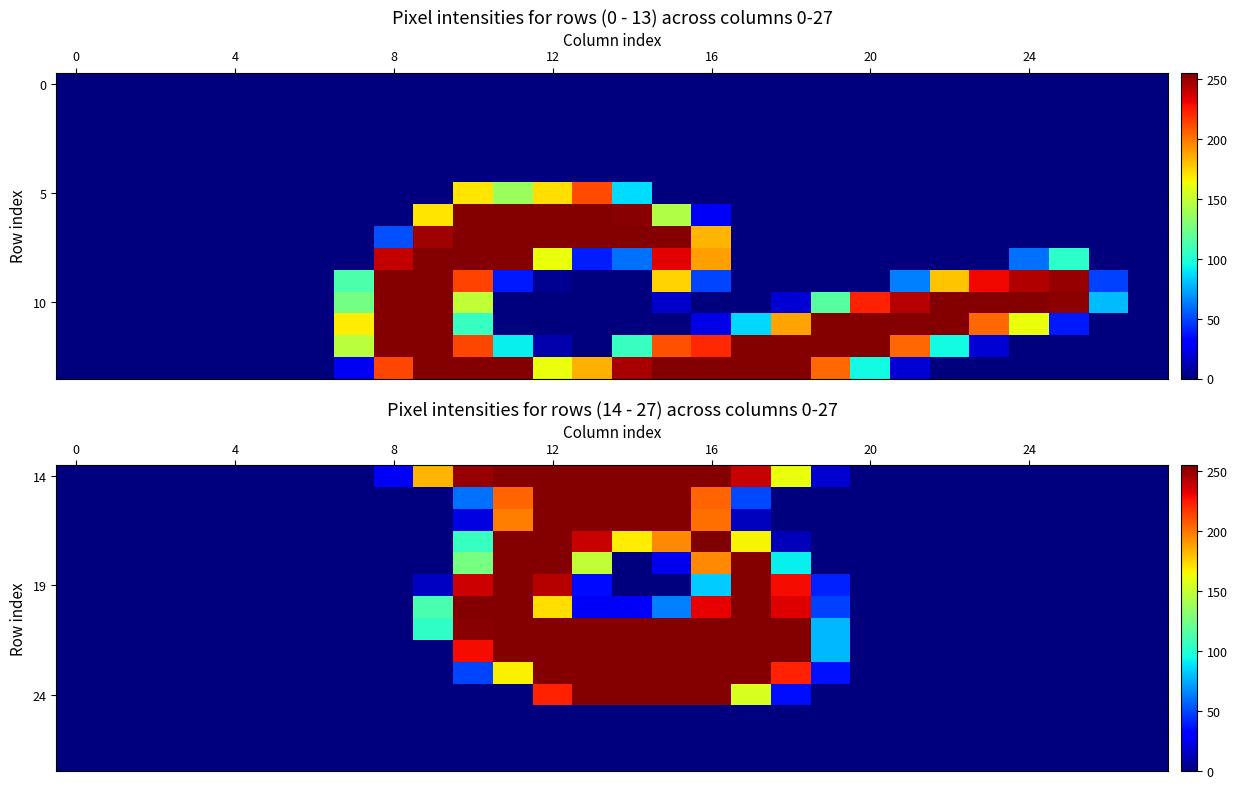

How many distinct data groups are displayed?

14